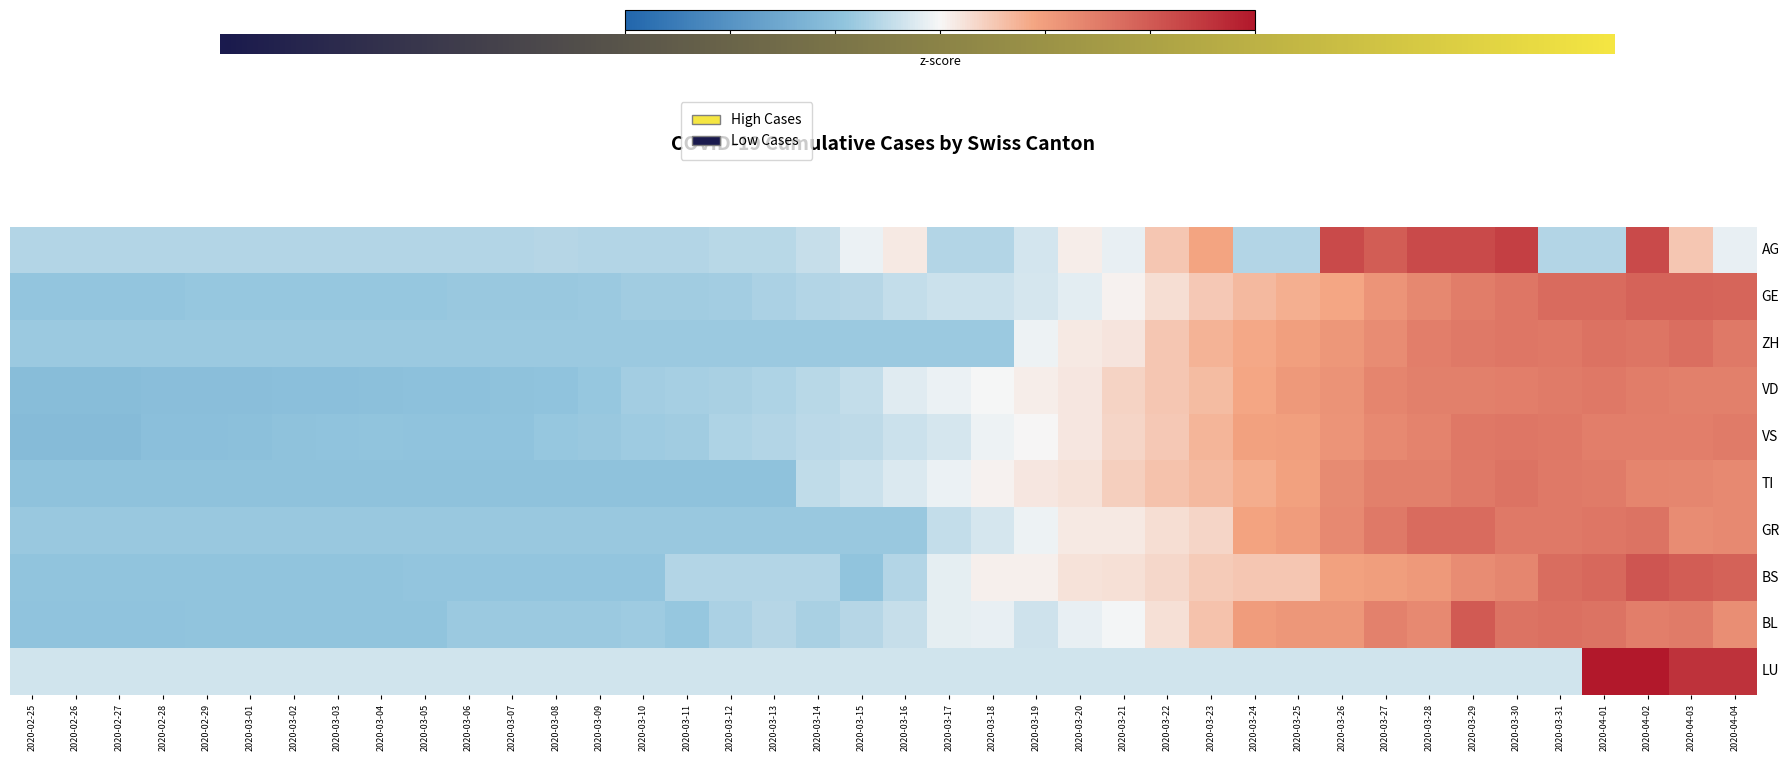

The VD series shows -1.8 at 2020-02-28. True or false?

False